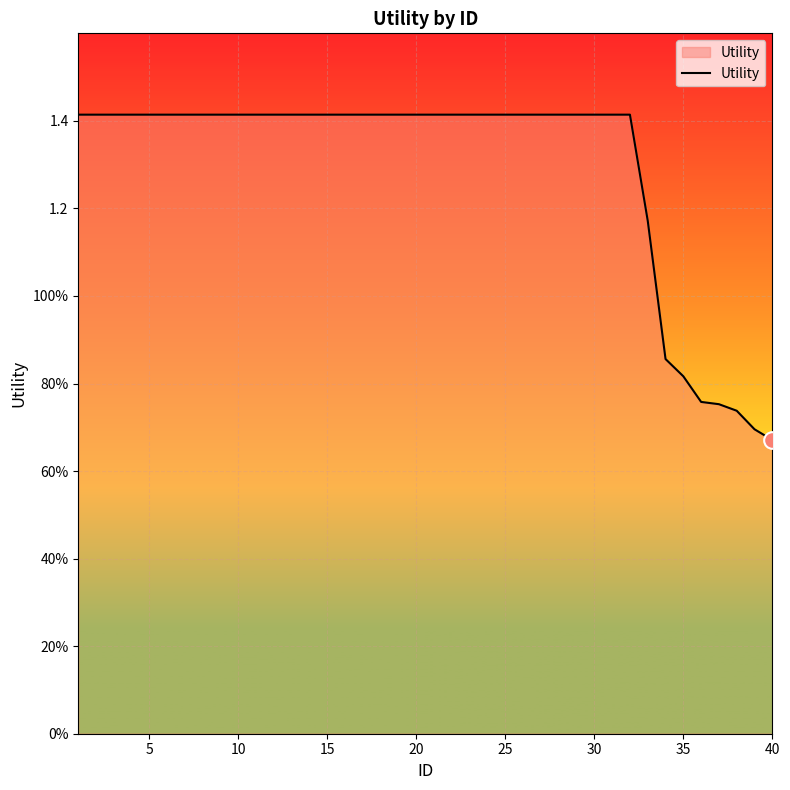

Reading left to right, what are all the values shown in this chart?

1.4	1.4	1.4	1.4	1.4	1.4	1.4	1.4	1.4	1.4	1.4	1.4	1.4	1.4	1.4	1.4	1.4	1.4	1.4	1.4	1.4	1.4	1.4	1.4	1.4	1.4	1.4	1.4	1.4	1.4	1.4	1.4	1.2	0.9	0.8	0.8	0.8	0.7	0.7	0.7